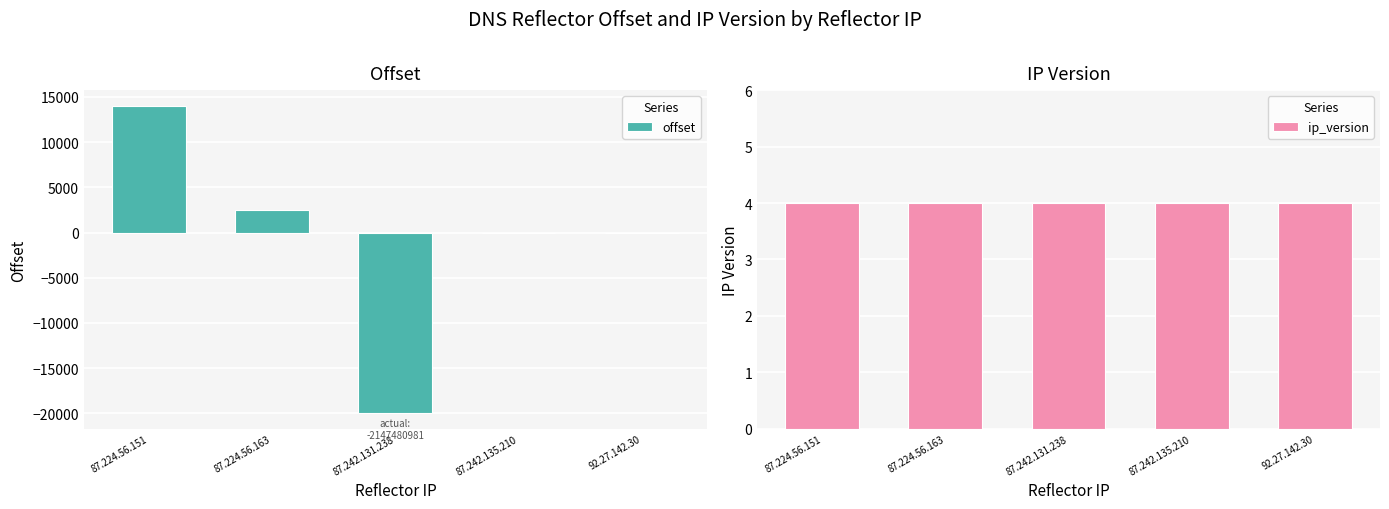

What is the total value across all series at 87.242.135.210?

8